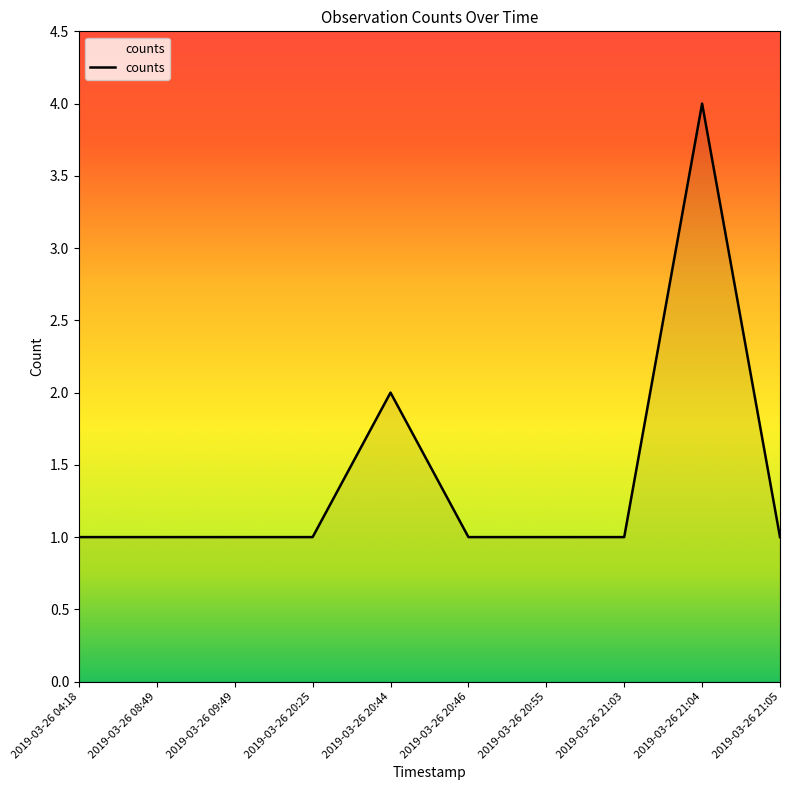

What is the difference between the maximum and minimum values?

3